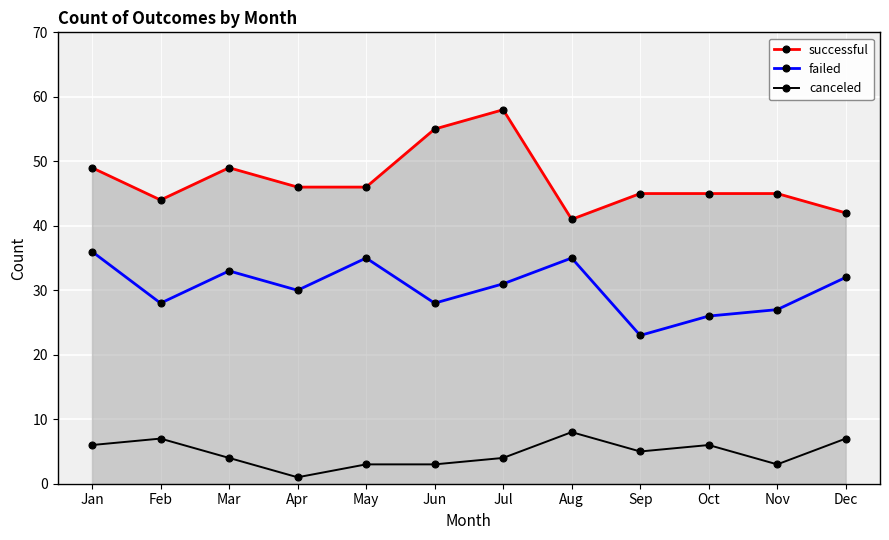

Count the number of data series in this chart.

3